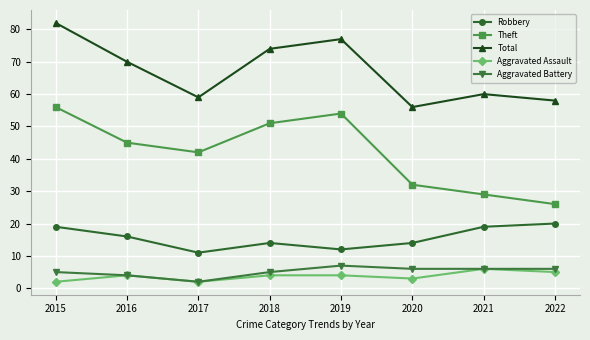

Which series has the largest range (max minus min)?

Theft